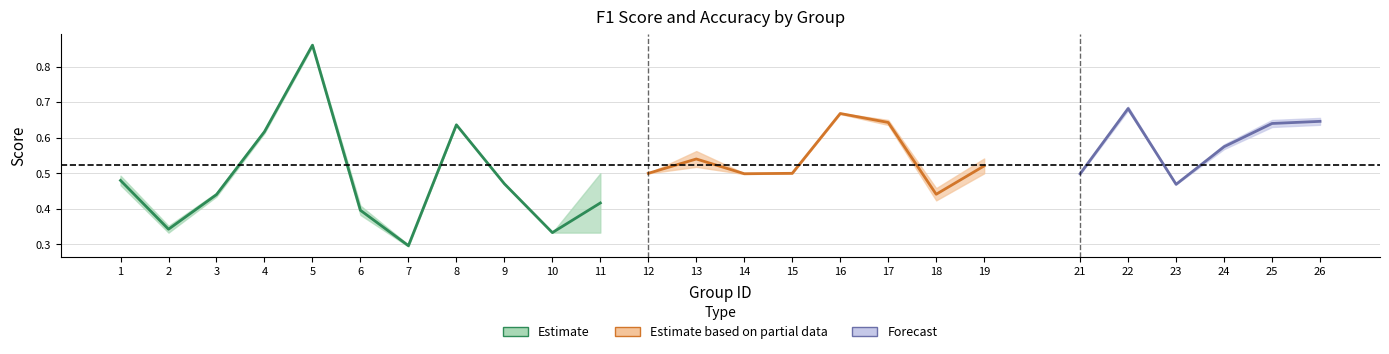

After their last crossing, which series has the higher values: f1 or accuracy?

f1